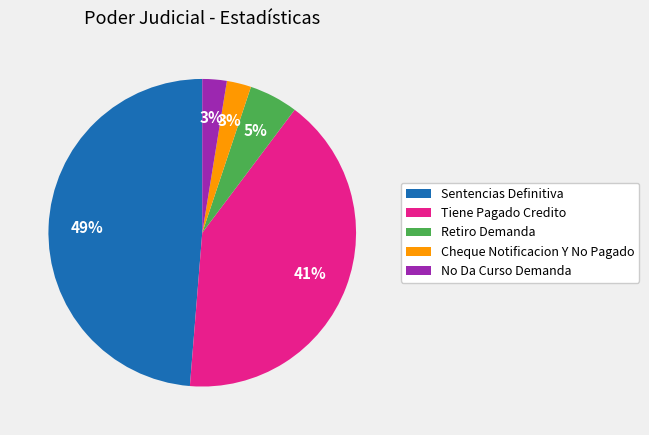

The Tiene Pagado Credito slice represents 41% of the pie. True or false?

True